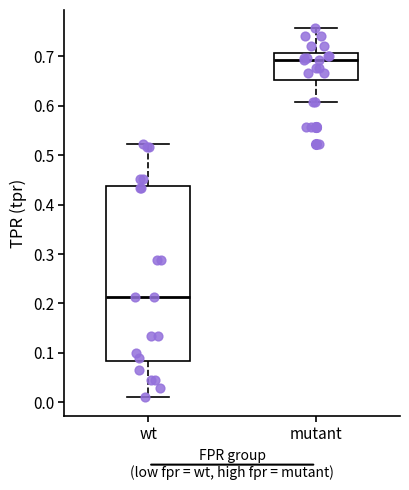

Reading left to right, transcribe this box plot: for each box, give where its median line is, the range the box spans, and where its two whiskers end, as read against the y-axis. The values are not printed on the chart, so give them approximately, as read against the axis.

wt: median 0.21, box 0.08 to 0.44, whiskers 0.01 to 0.52
mutant: median 0.69, box 0.65 to 0.71, whiskers 0.61 to 0.76